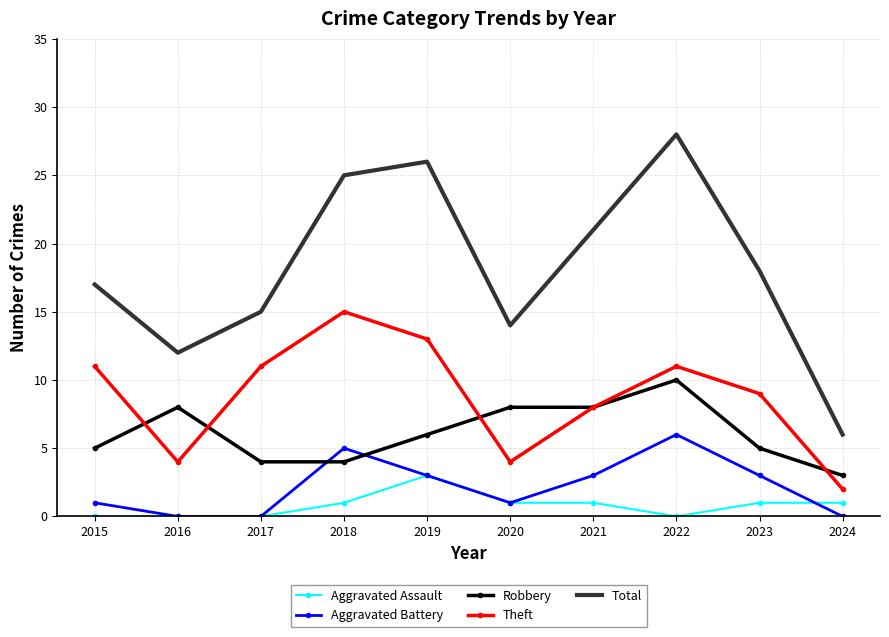

At which category is the sum across all series the highest?

2022